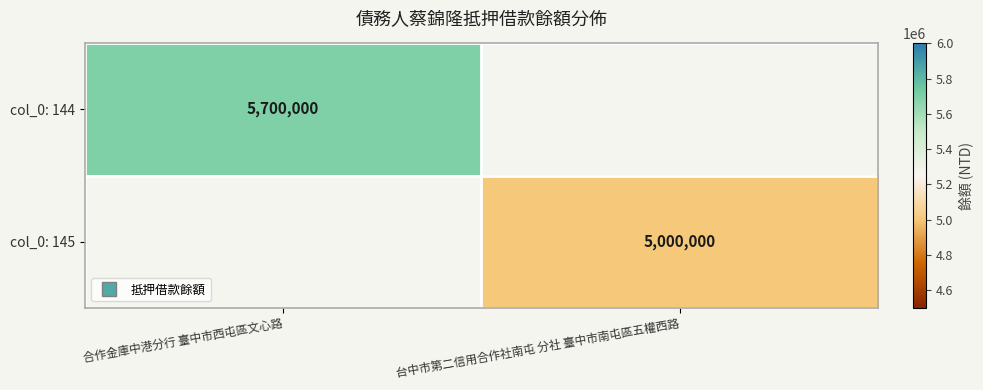

Rank the categories by col_0: 144 value from lowest to highest.

合作金庫中港分行 臺中市西屯區文心路, 台中市第二信用合作社南屯 分社 臺中市南屯區五權西路